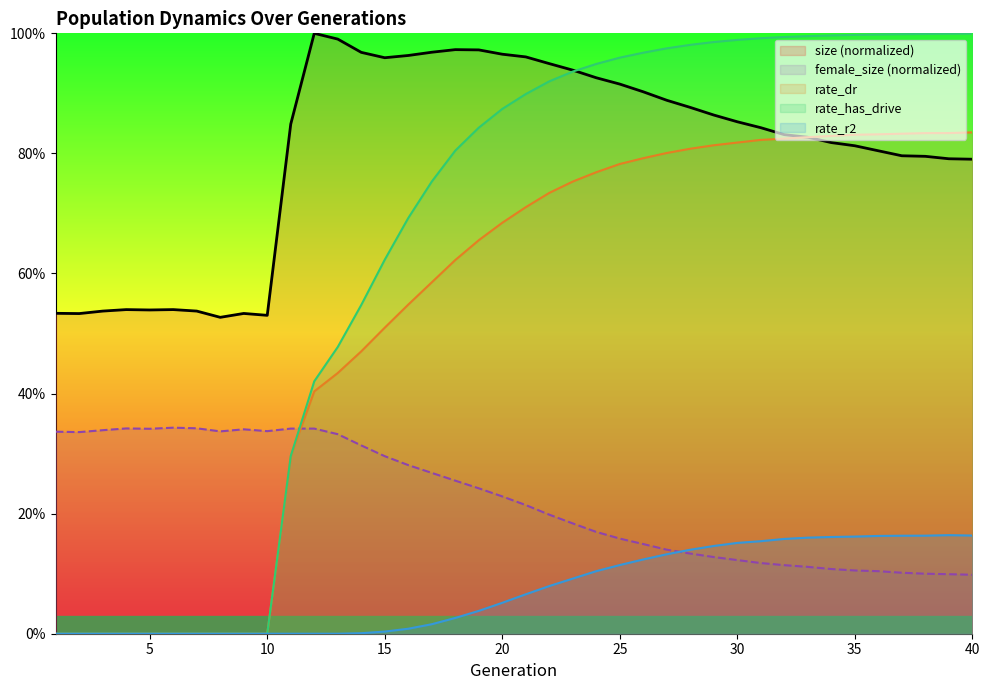

How many lines are shown in the chart?

5